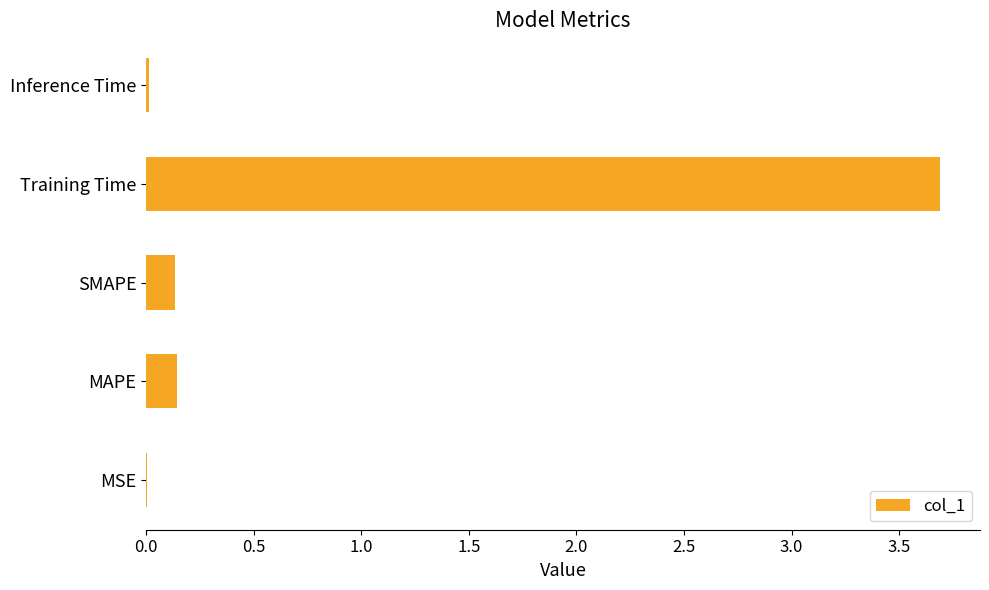

Which has a higher value, MAPE or MSE?

MAPE